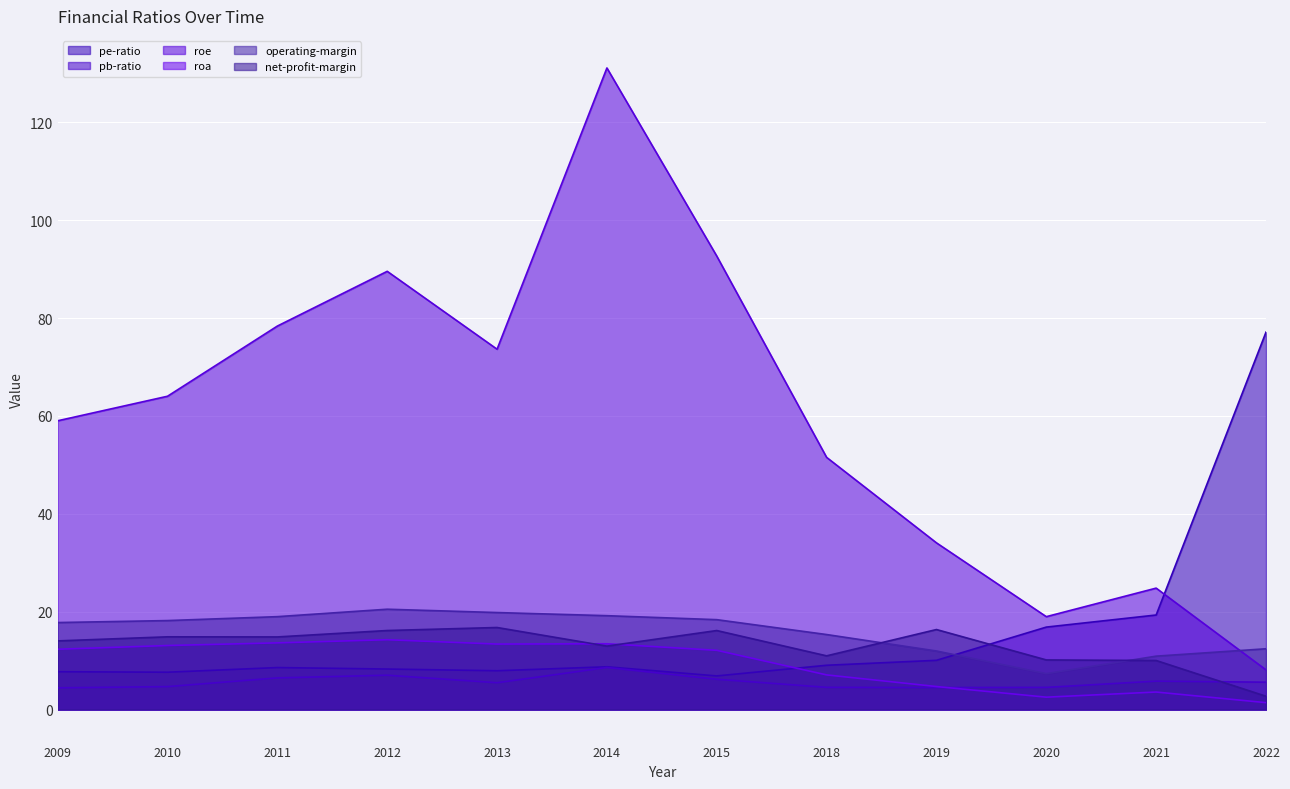

Is it true that roe equals 89.5 at 2012?

True